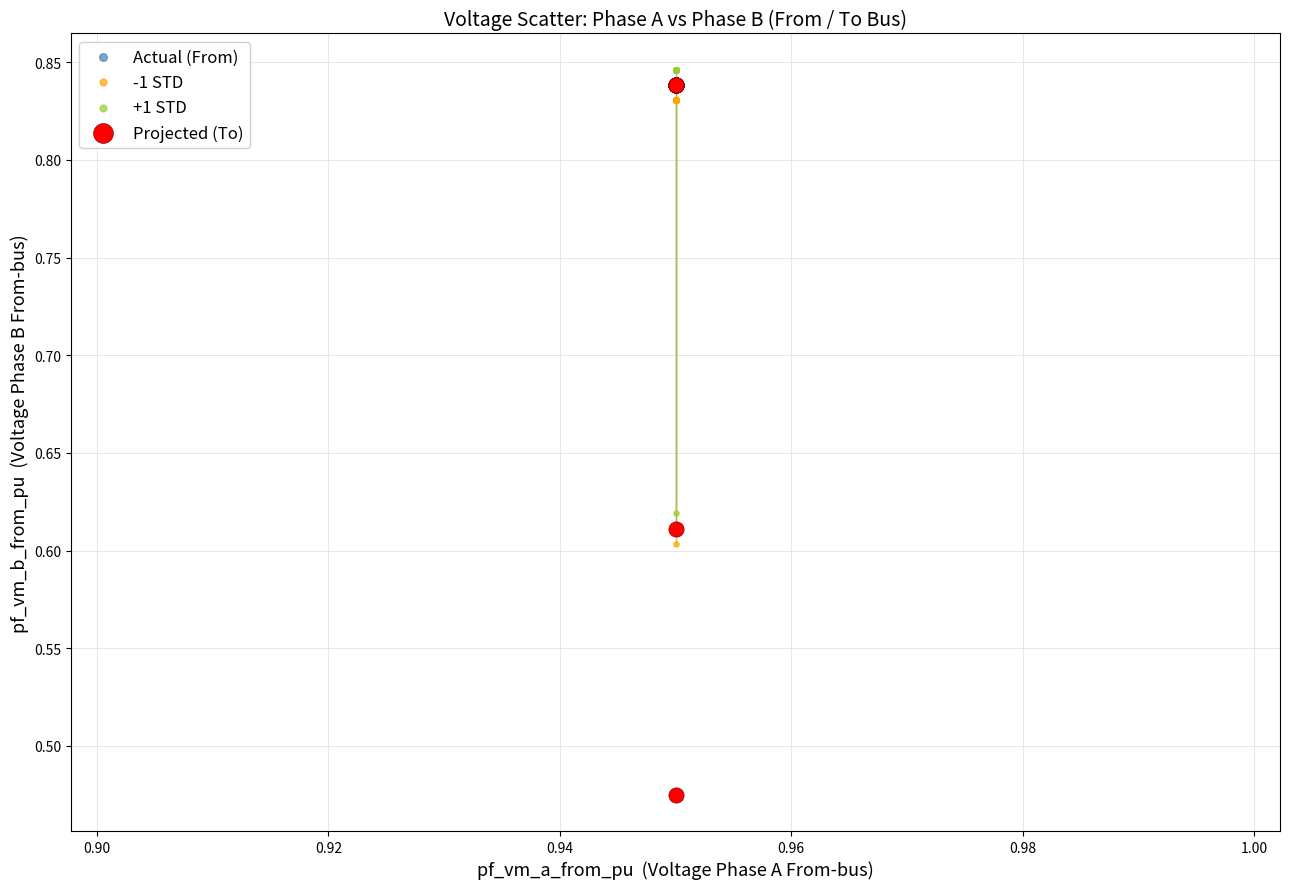

Which series reaches the maximum Y coordinate?

+1 STD